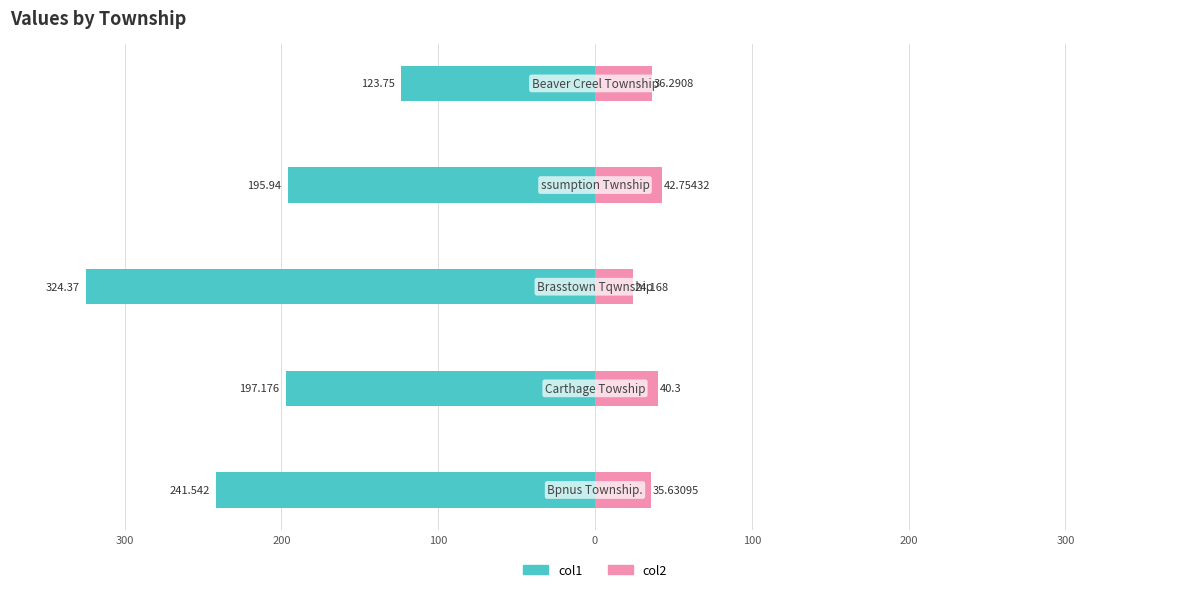

What is the average value of the col2 series?

35.8